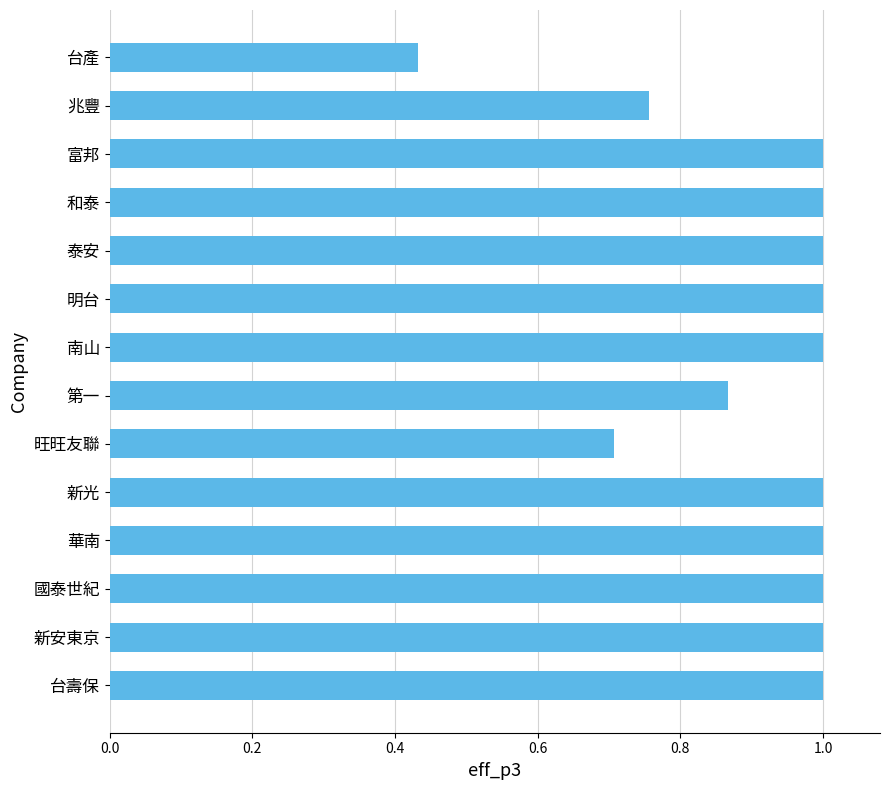

What is the difference between the maximum and minimum values?

0.6